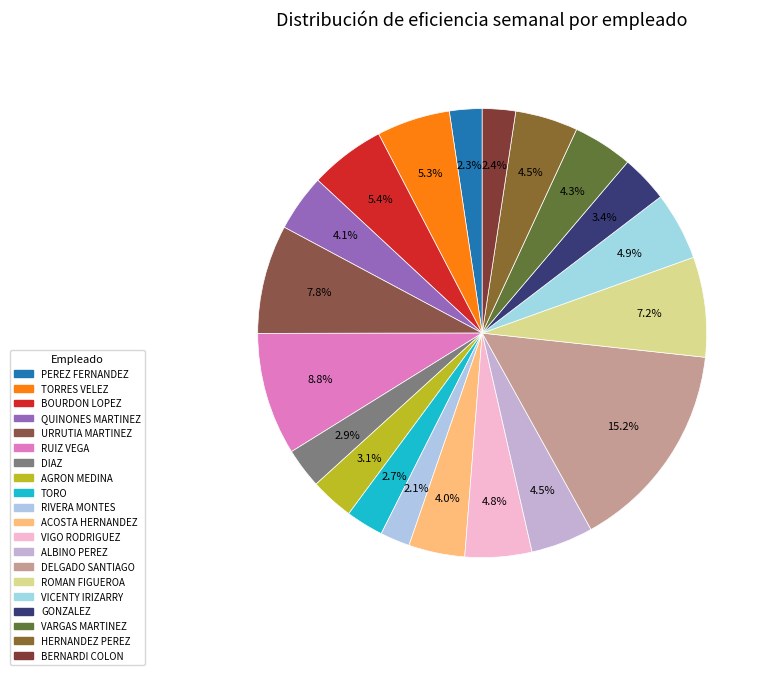

Count the number of slices in the pie.

20